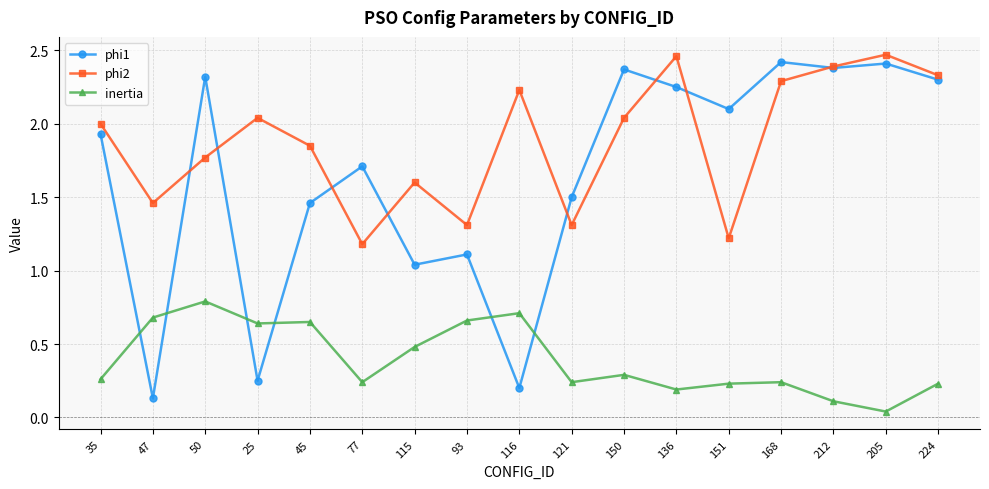

How many distinct data groups are displayed?

3